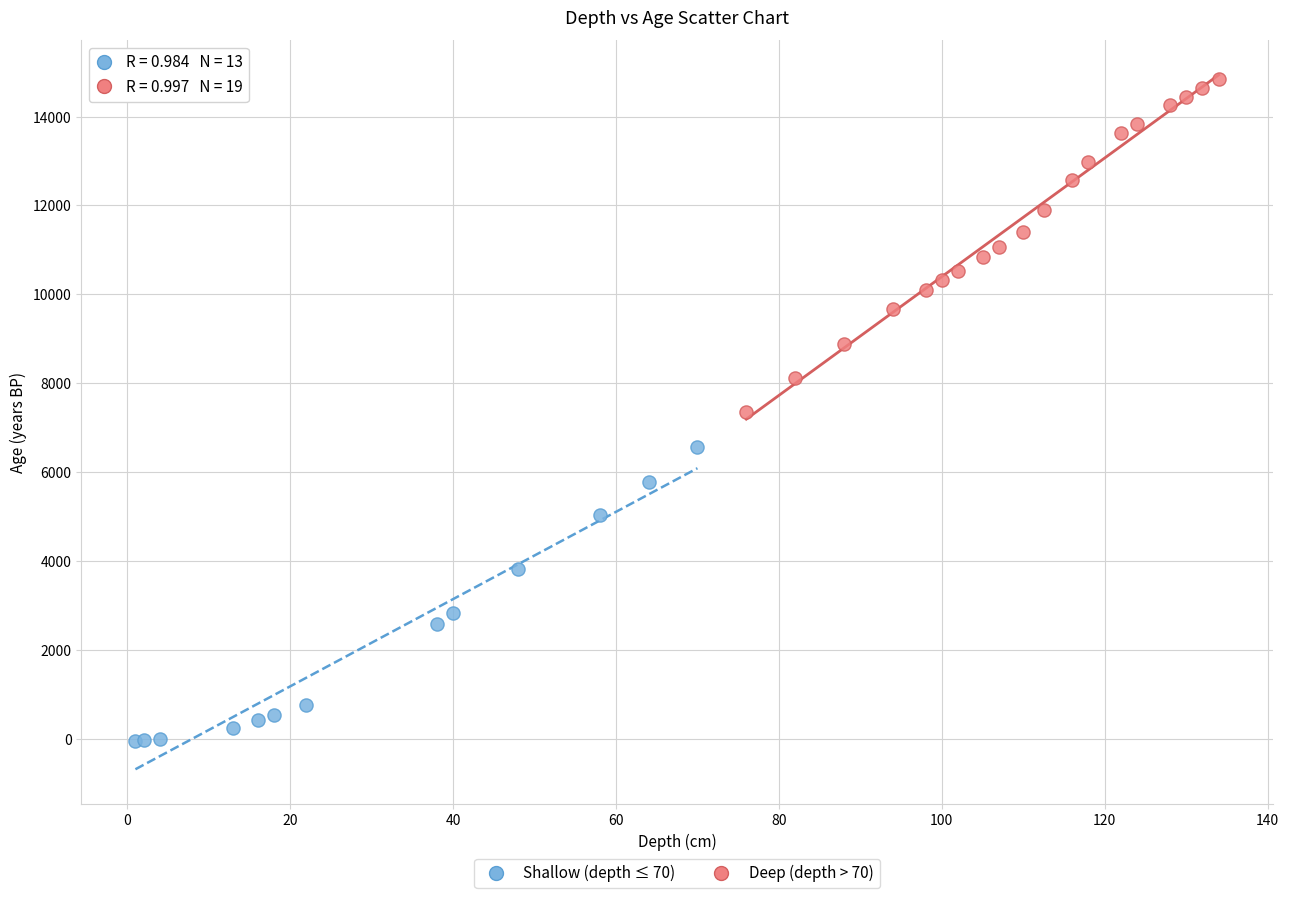

Which series contains the lowest Y value?

Shallow (depth ≤ 70)